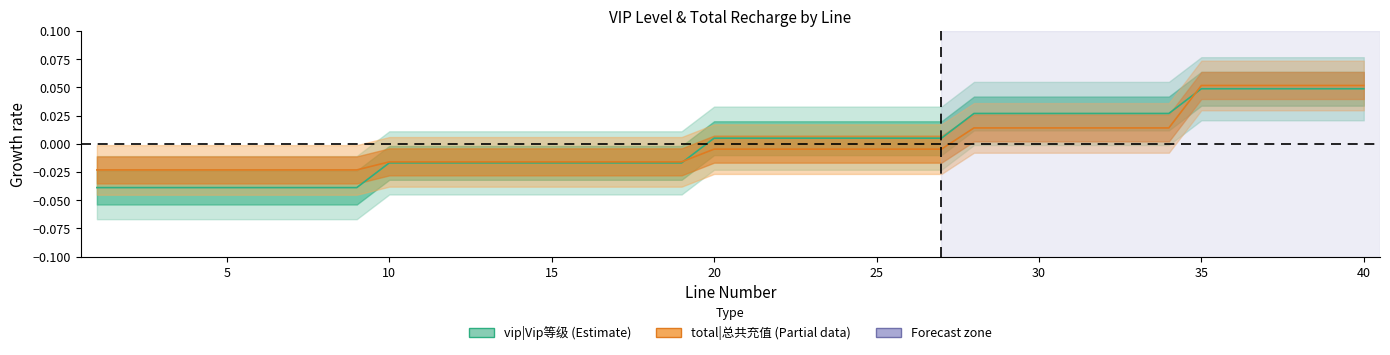

How many categories are shown in the chart?

40